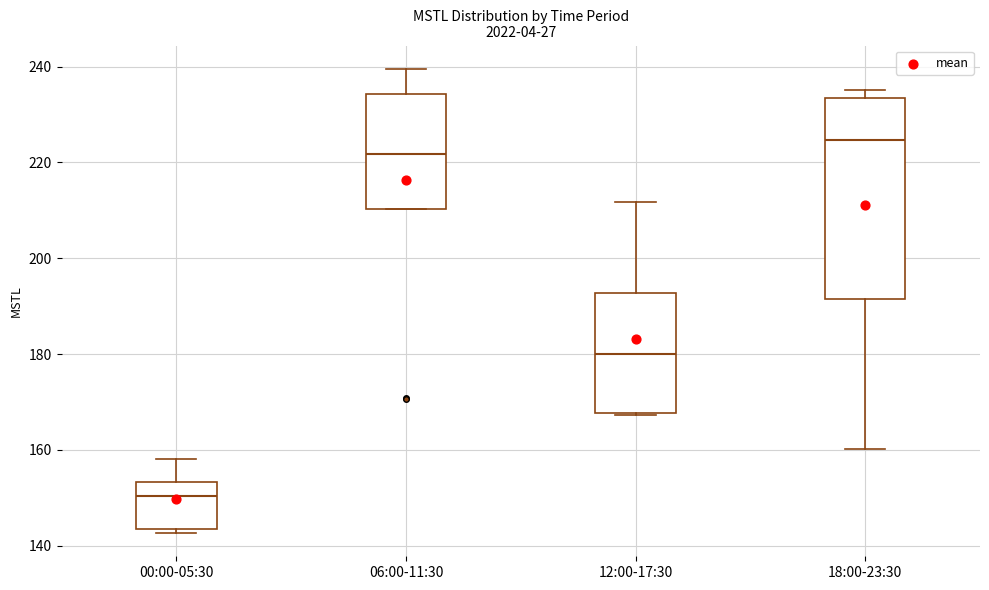

Which box's median line is the highest?

18:00-23:30